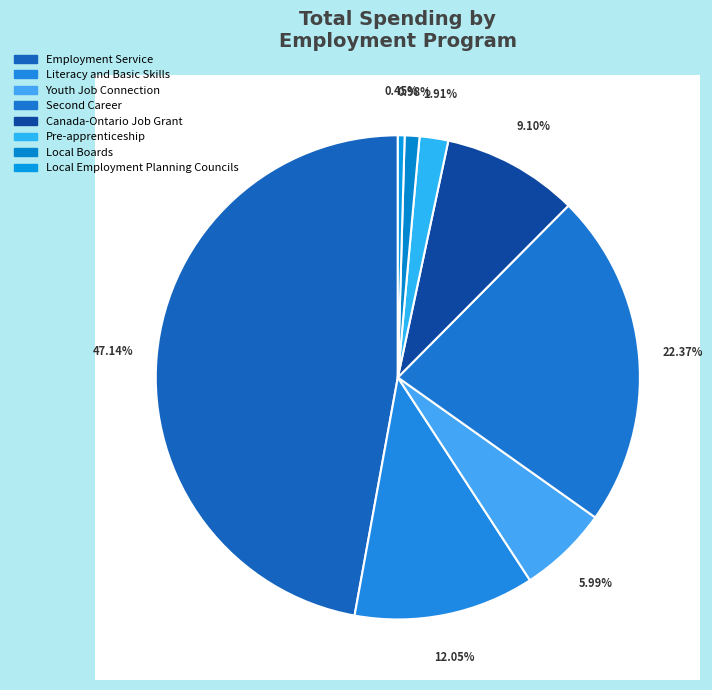

What is the total percentage of Employment Service and Pre-apprenticeship?

49.1%